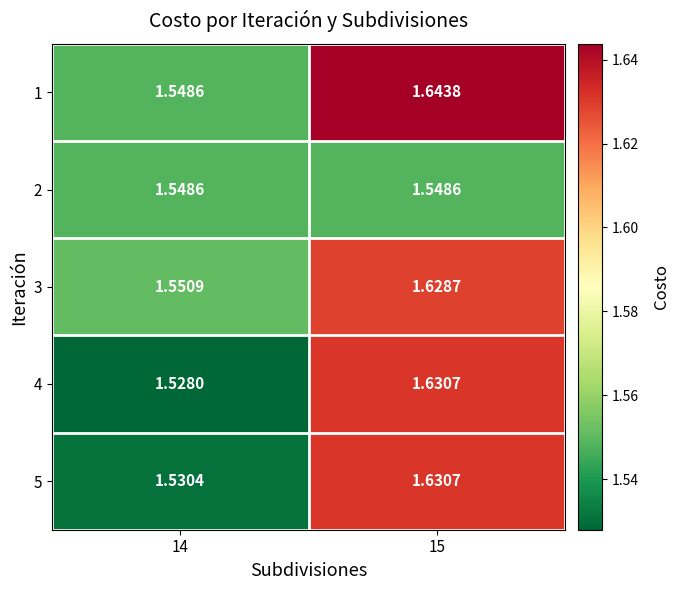

Count the number of categories in the chart.

2